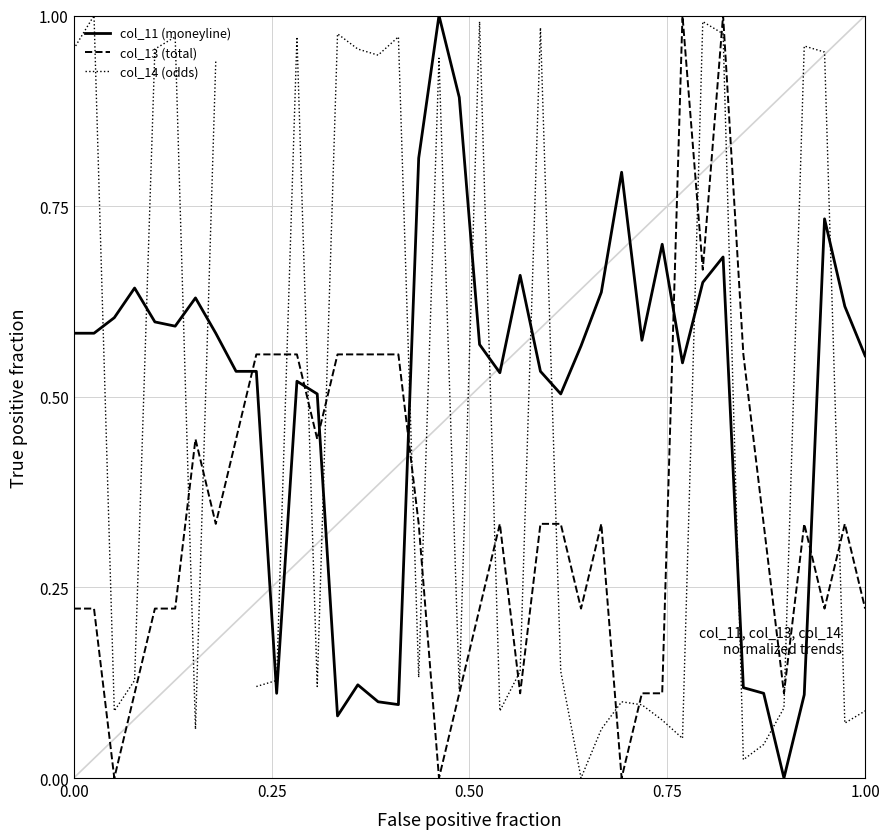

True or false: col_11 (moneyline) and col_13 (total) cross at least once.

True